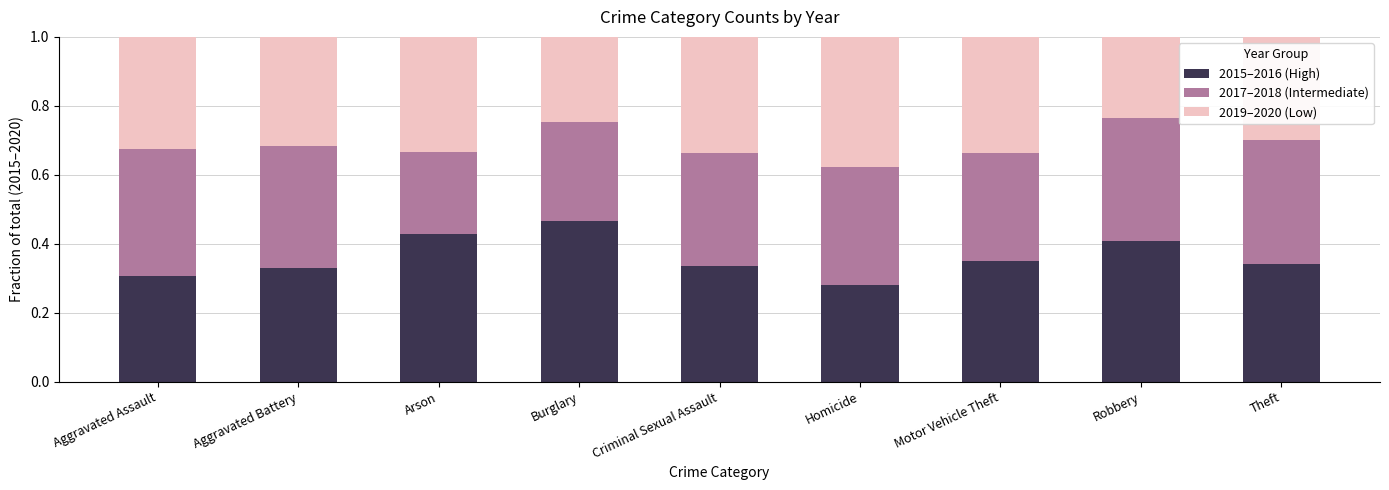

How many distinct data groups are displayed?

3